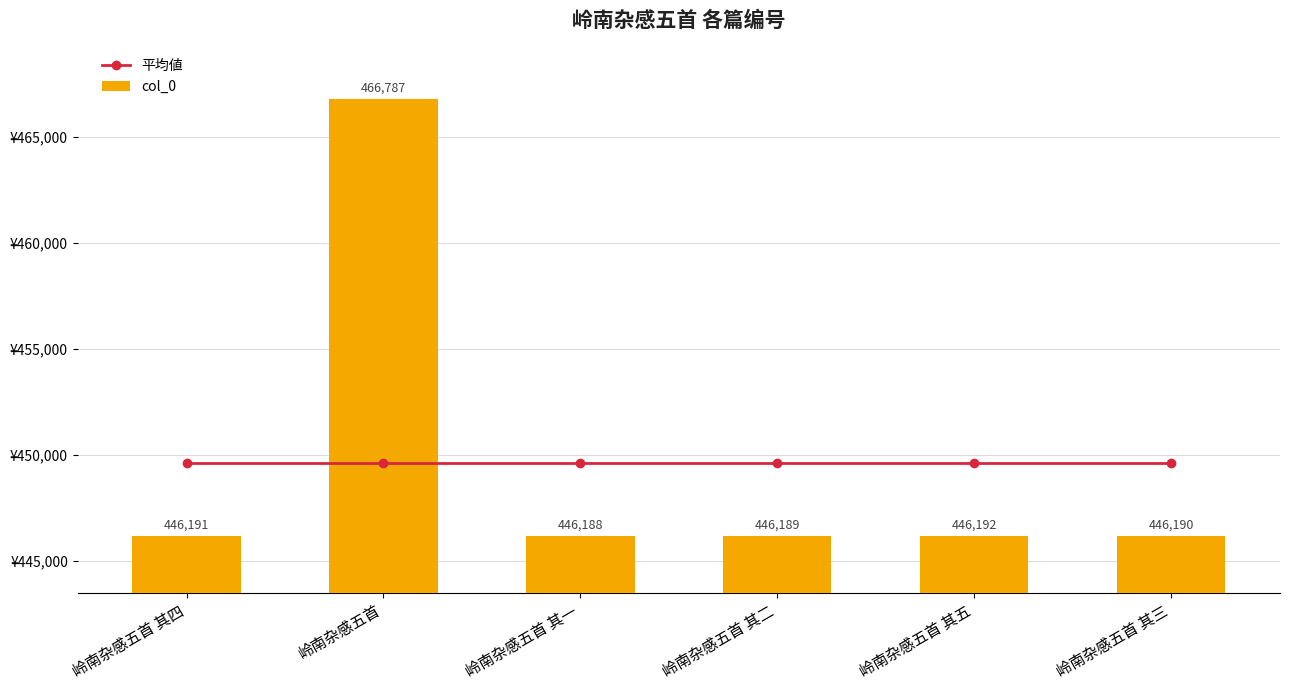

List the series in order of their peak value, lowest first.

平均値, col_0